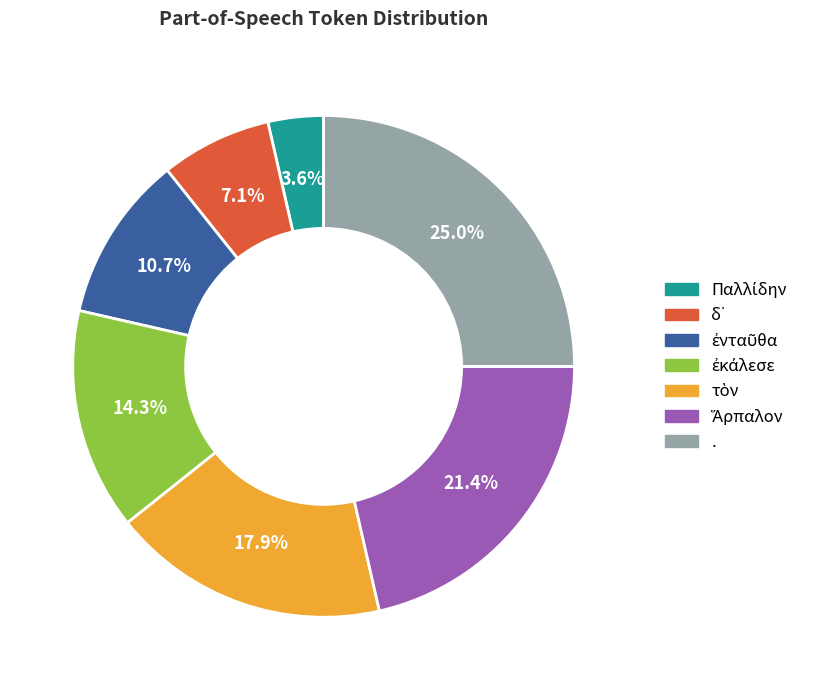

How many slices are in this pie chart?

7